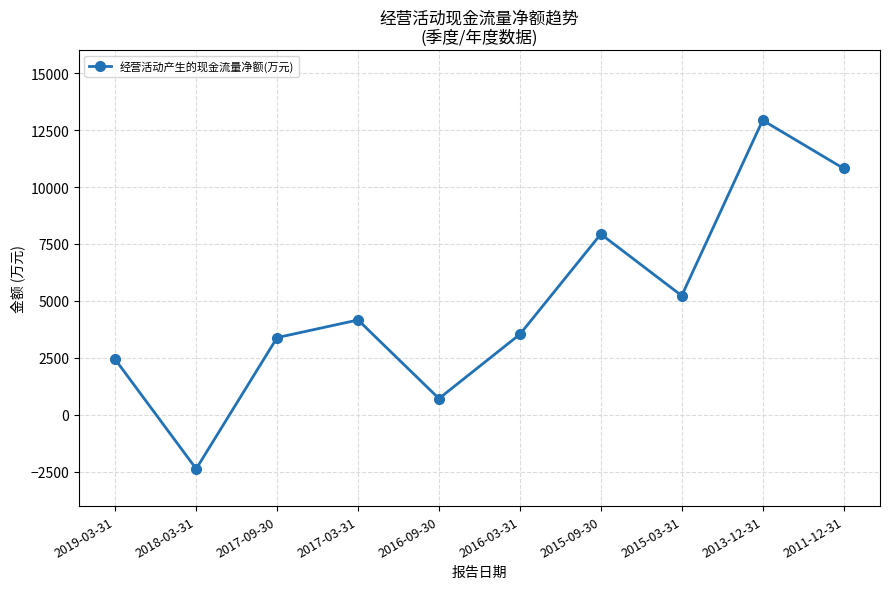

What is the label of the 7th point from the right?

2017-03-31